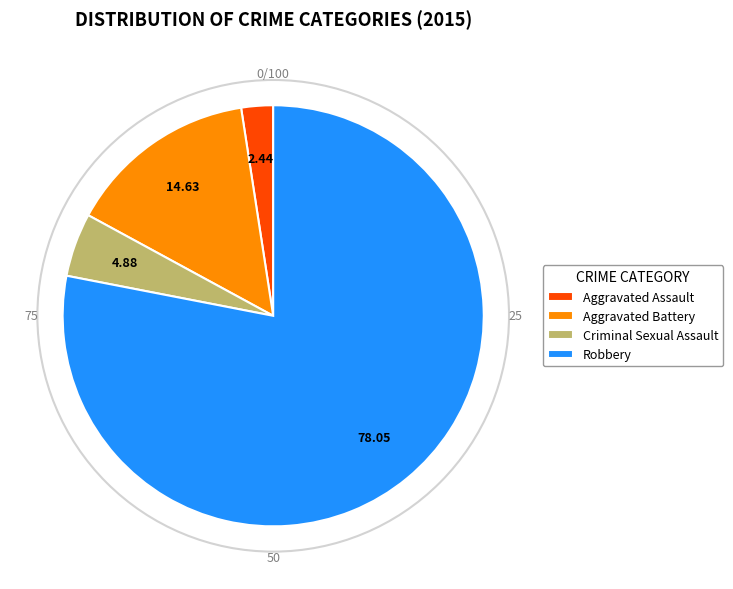

Combined, do Criminal Sexual Assault and Robbery account for over 50%?

Yes